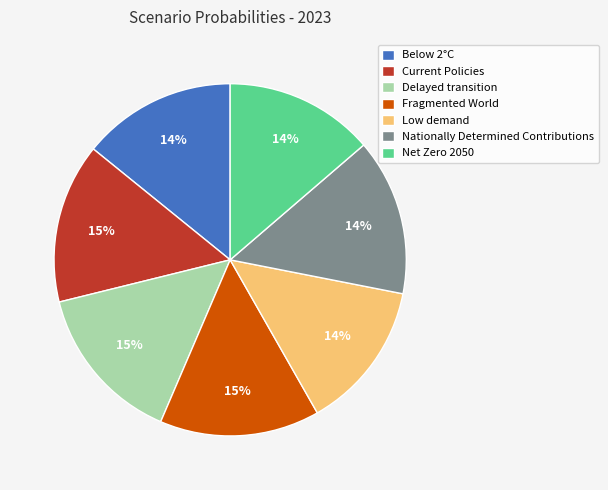

To the nearest percent, what is the average slice percentage?

14%